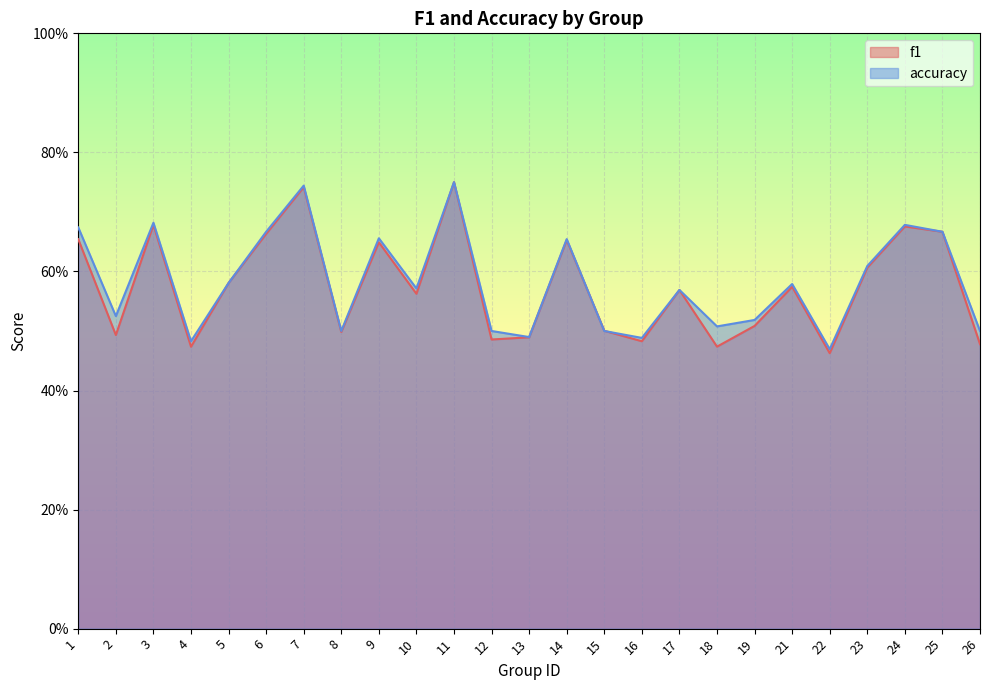

What is the difference between the f1 values at 21 and 22?

0.1